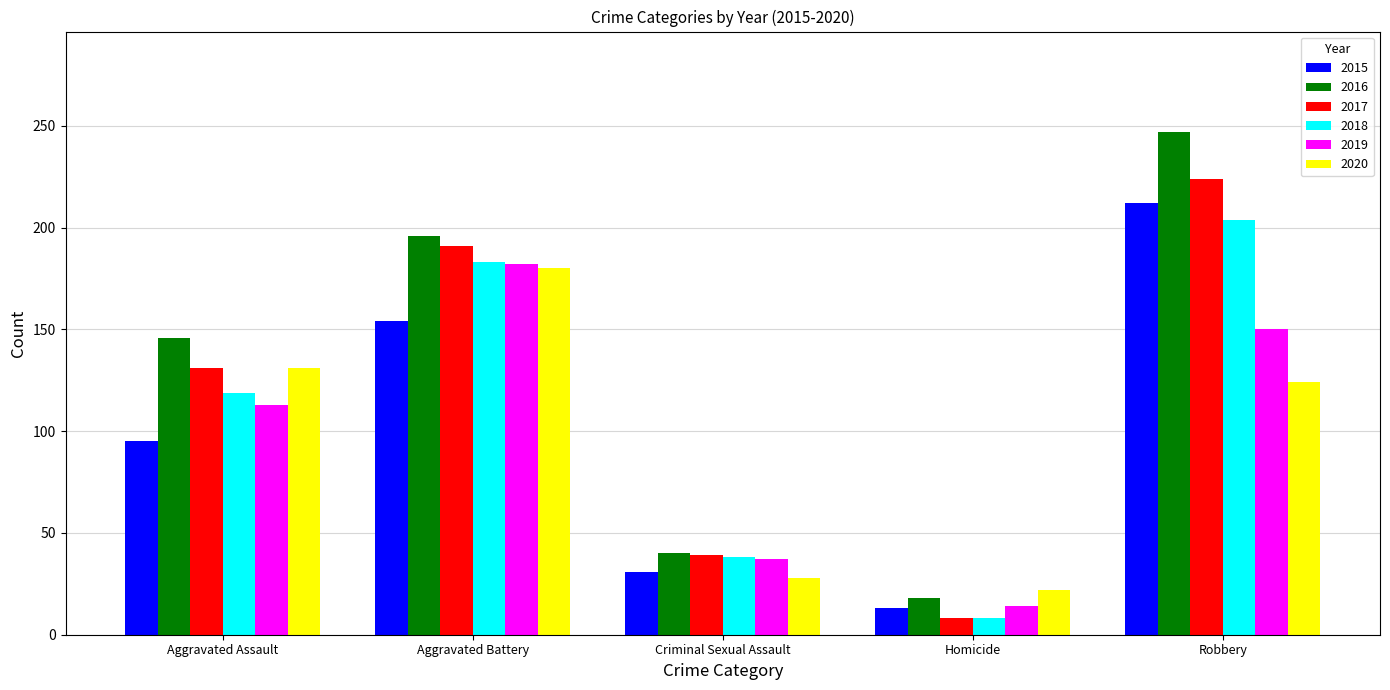

List the labels in order of 2018 value, largest first.

Robbery, Aggravated Battery, Aggravated Assault, Criminal Sexual Assault, Homicide